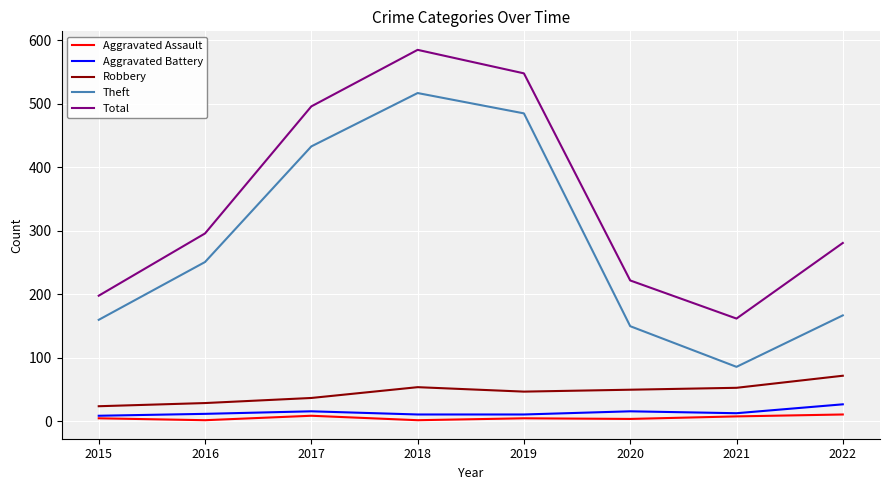

At 2022, list the series in order from largest to smallest.

Total, Theft, Robbery, Aggravated Battery, Aggravated Assault